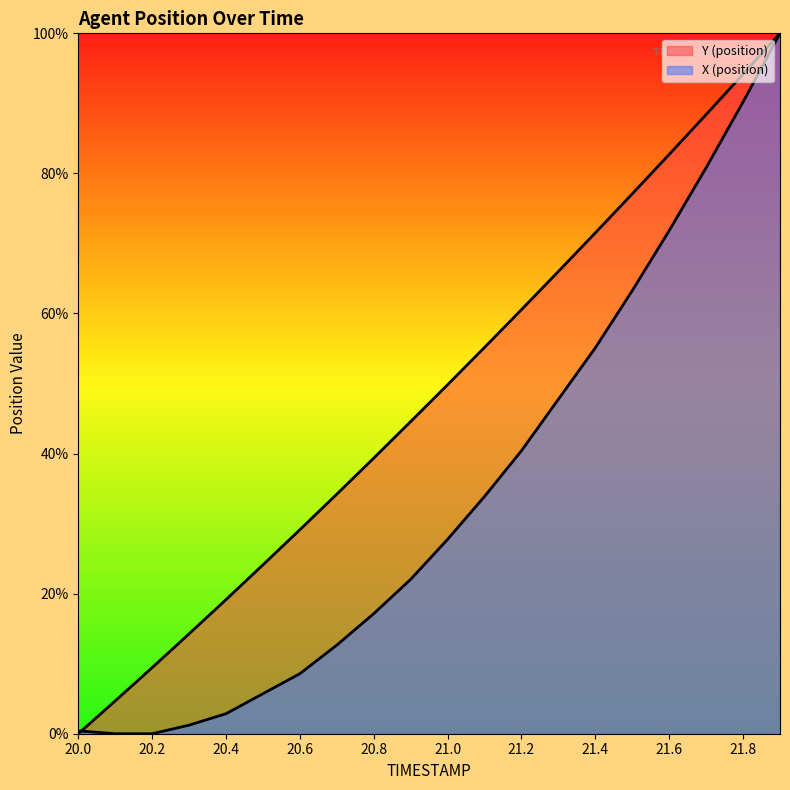

What is the total value across all series at 20.9?

0.7